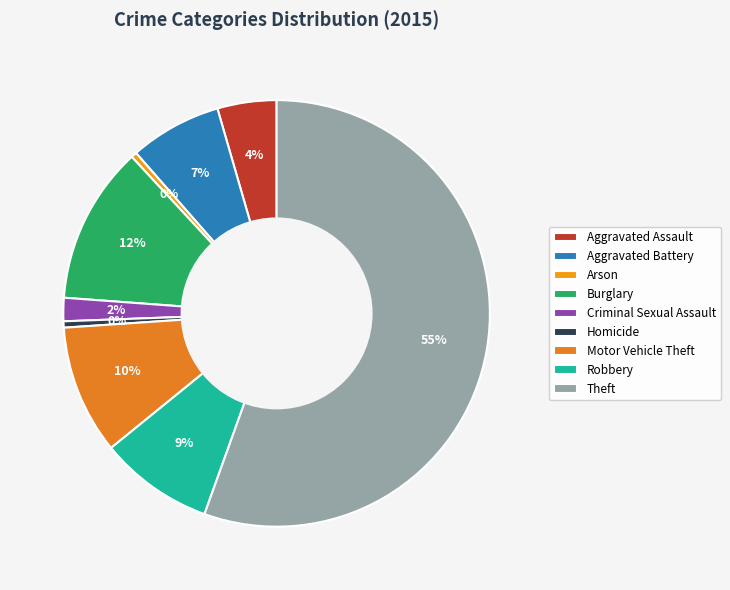

Combined, do Aggravated Assault and Homicide account for over 50%?

No